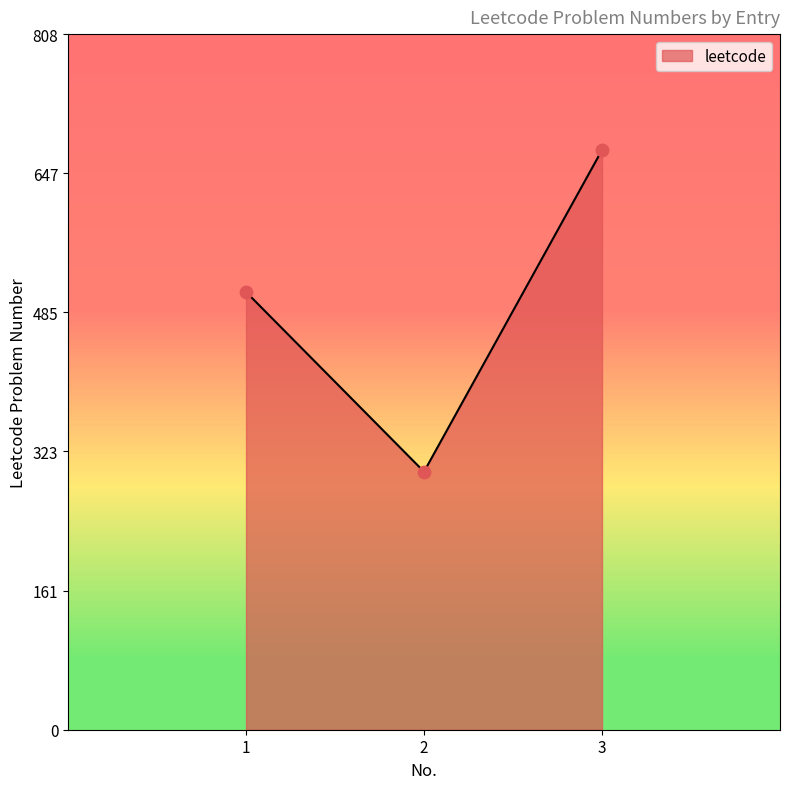

Between 1 and 2, which is larger?

1